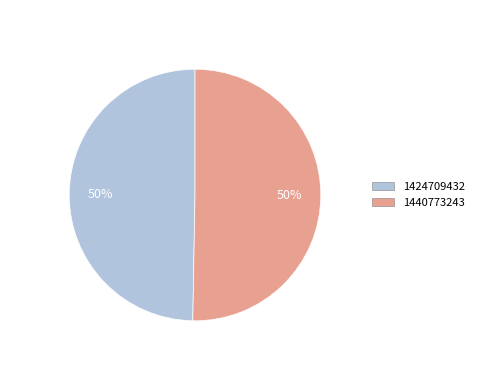

To the nearest percent, what is the average slice percentage?

50%